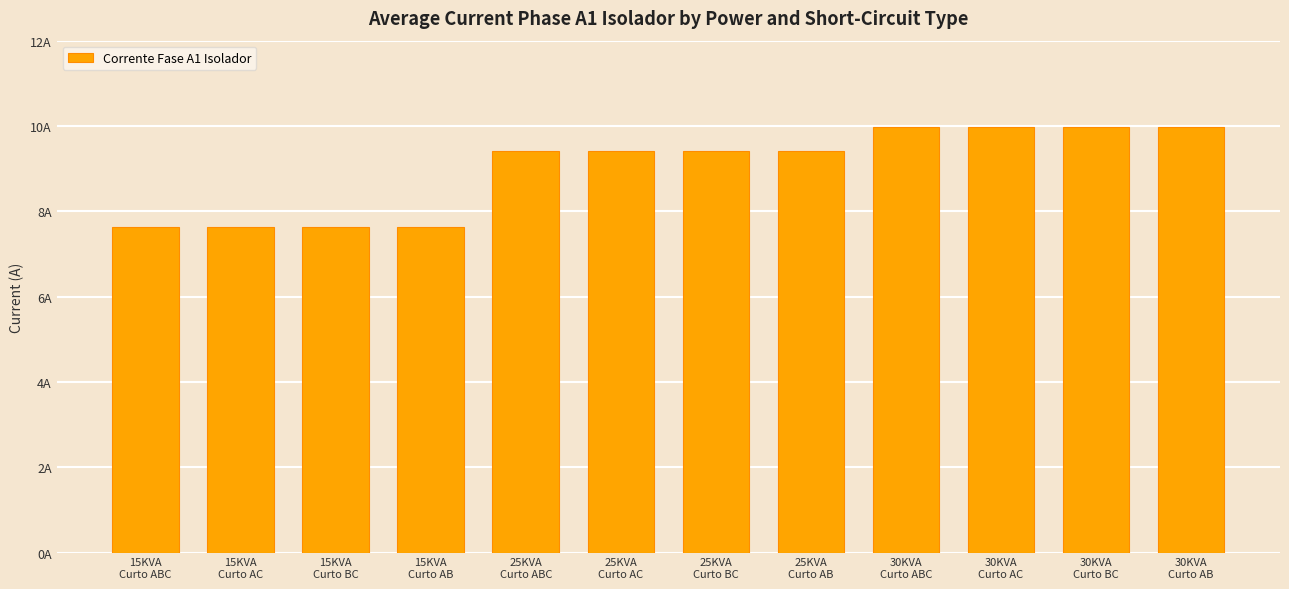

Between 25KVA
Curto ABC and 15KVA
Curto BC, which is larger?

25KVA
Curto ABC